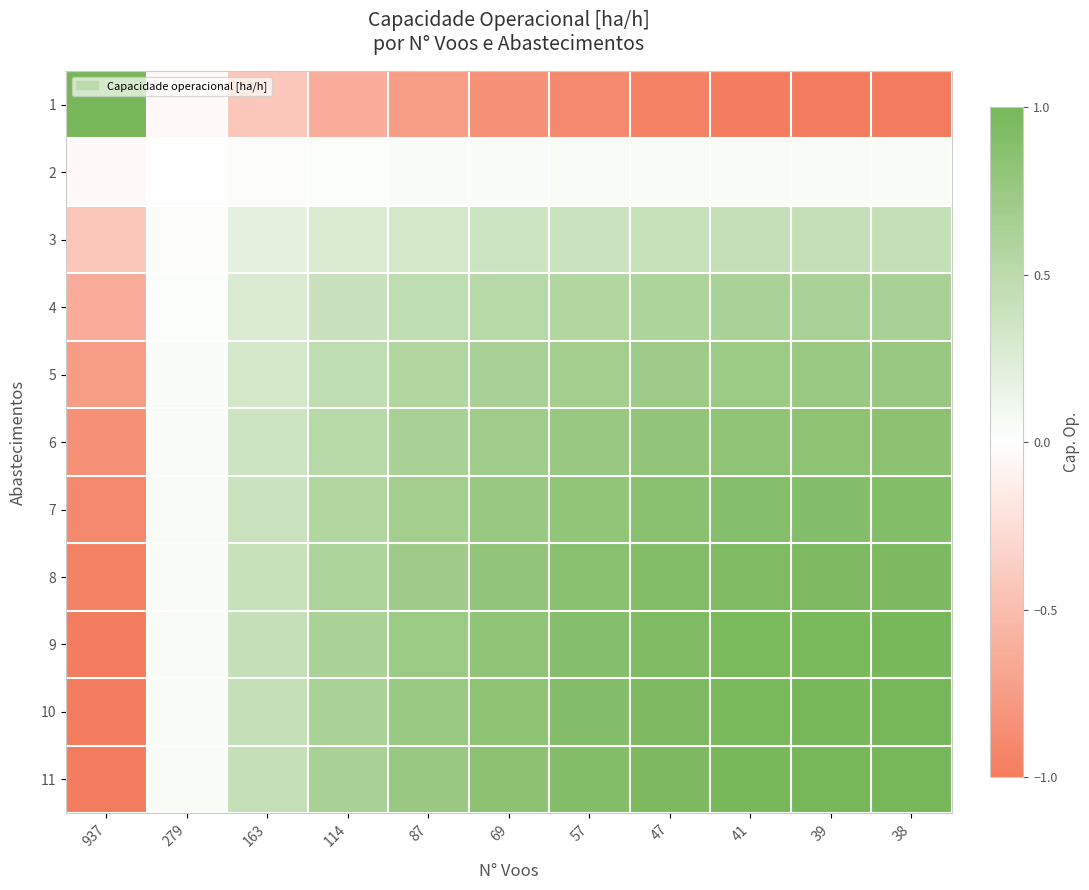

Reading right to left, transcribe all the data shown in this chart.

1: 38=-1.0	39=-1.0	41=-1.0	47=-1.0	57=-0.9	69=-0.8	87=-0.8	114=-0.6	163=-0.4	279=-0.0	937=1.0
2: 38=0.0	39=0.0	41=0.0	47=0.0	57=0.0	69=0.0	87=0.0	114=0.0	163=0.0	279=0.0	937=-0.0
3: 38=0.4	39=0.4	41=0.4	47=0.4	57=0.4	69=0.4	87=0.3	114=0.3	163=0.2	279=0.0	937=-0.4
4: 38=0.6	39=0.6	41=0.6	47=0.6	57=0.6	69=0.5	87=0.5	114=0.4	163=0.3	279=0.0	937=-0.6
5: 38=0.8	39=0.7	41=0.7	47=0.7	57=0.7	69=0.6	87=0.6	114=0.5	163=0.3	279=0.0	937=-0.8
6: 38=0.8	39=0.8	41=0.8	47=0.8	57=0.8	69=0.7	87=0.6	114=0.5	163=0.4	279=0.0	937=-0.8
7: 38=0.9	39=0.9	41=0.9	47=0.9	57=0.8	69=0.8	87=0.7	114=0.6	163=0.4	279=0.0	937=-0.9
8: 38=1.0	39=0.9	41=0.9	47=0.9	57=0.9	69=0.8	87=0.7	114=0.6	163=0.4	279=0.0	937=-1.0
9: 38=1.0	39=1.0	41=1.0	47=0.9	57=0.9	69=0.8	87=0.7	114=0.6	163=0.4	279=0.0	937=-1.0
10: 38=1.0	39=1.0	41=1.0	47=0.9	57=0.9	69=0.8	87=0.7	114=0.6	163=0.4	279=0.0	937=-1.0
11: 38=1.0	39=1.0	41=1.0	47=1.0	57=0.9	69=0.8	87=0.8	114=0.6	163=0.4	279=0.0	937=-1.0